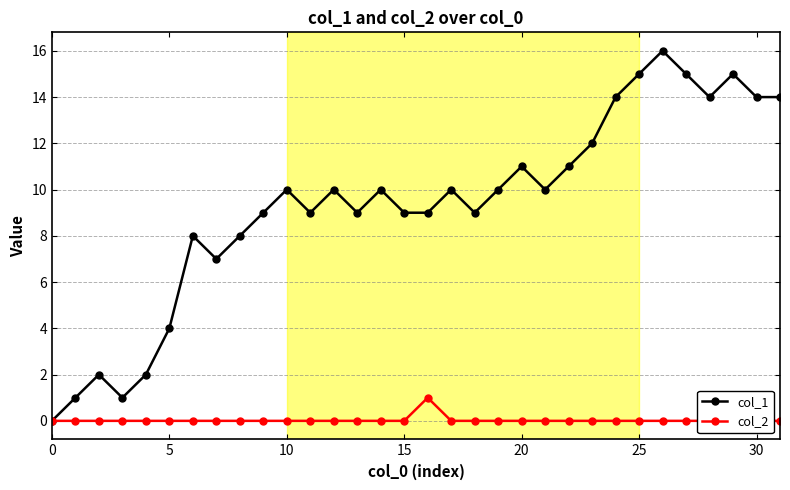

What is the difference between the maximum and second lowest values in the col_2 series?

1